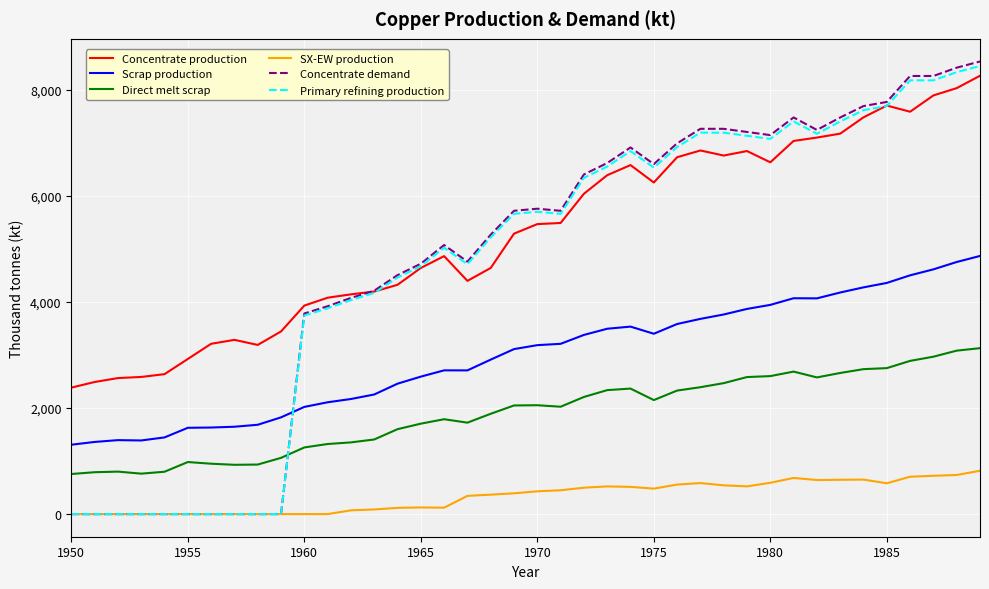

Which series has the largest total across all categories?

Concentrate production